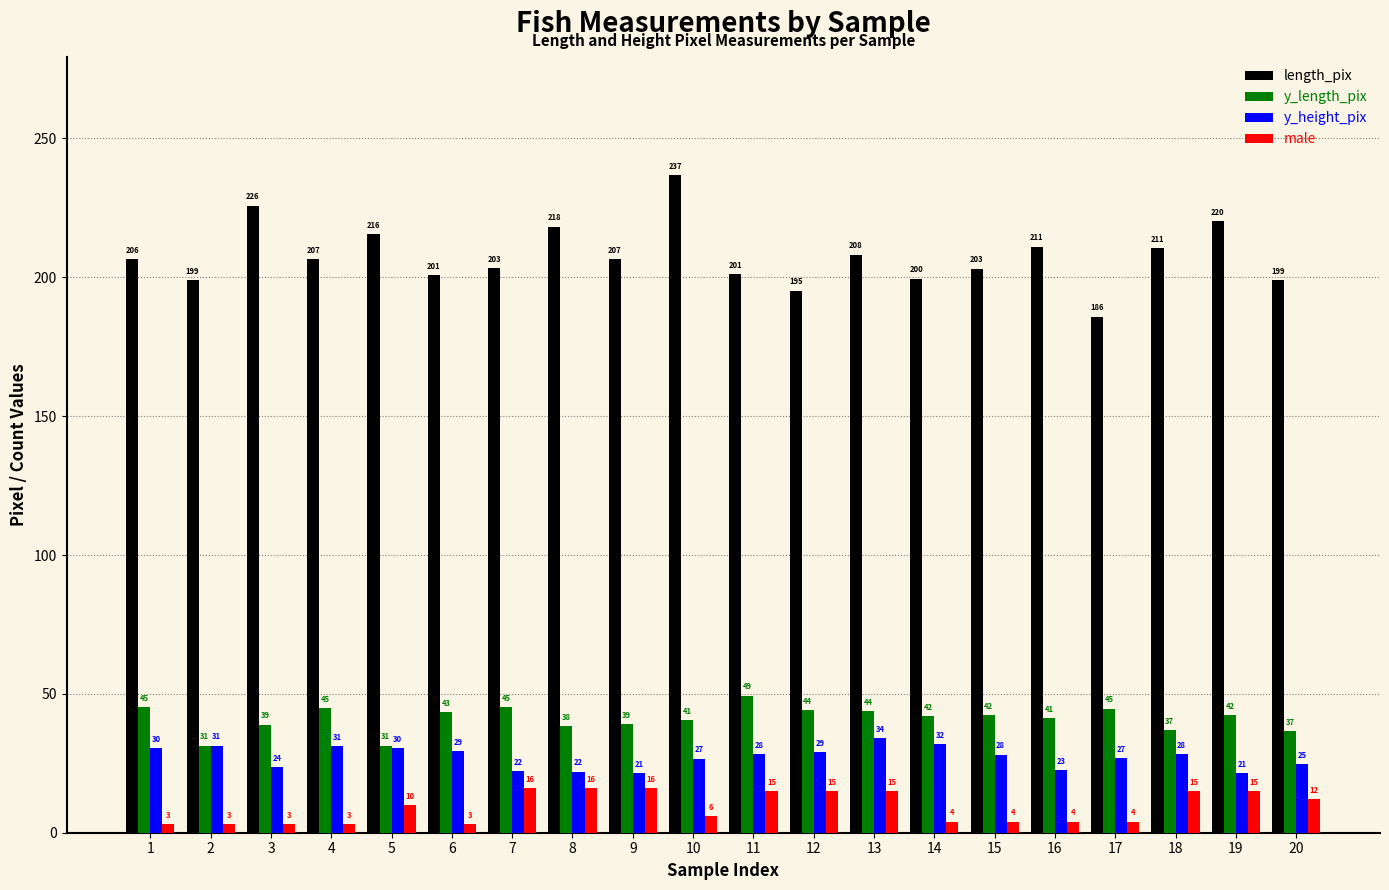

Where is male nearest to the value 9?

5